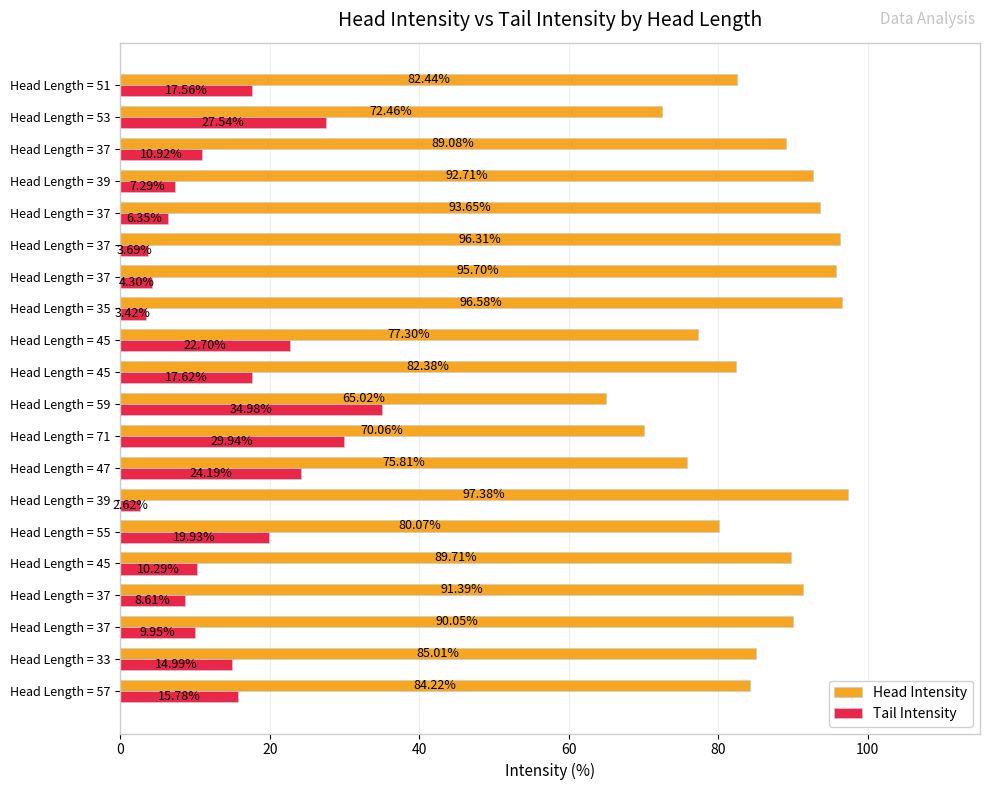

What are all the series names shown in the legend?

Head Intensity, Tail Intensity